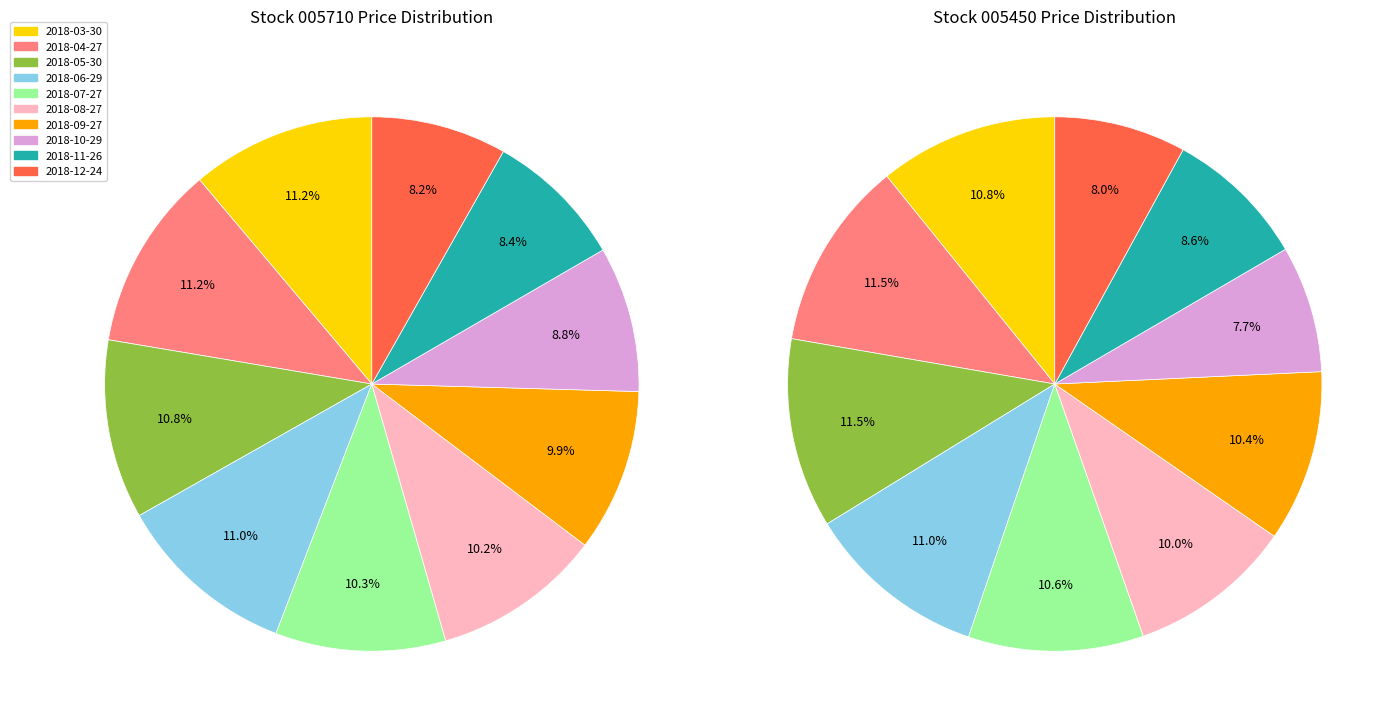

To the nearest percent, what is the difference between the 2018-12-24 and 2018-03-30 slice percentages?

3%